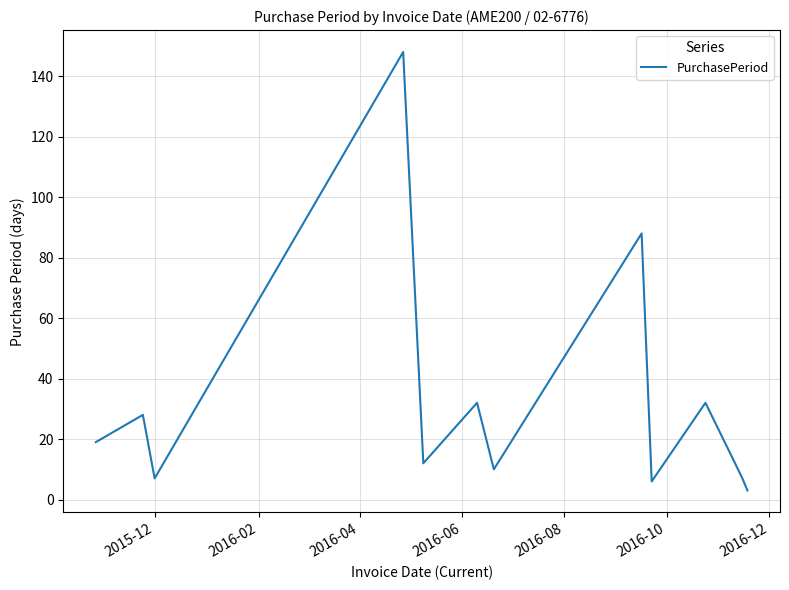

What is the maximum value shown in the chart?

148